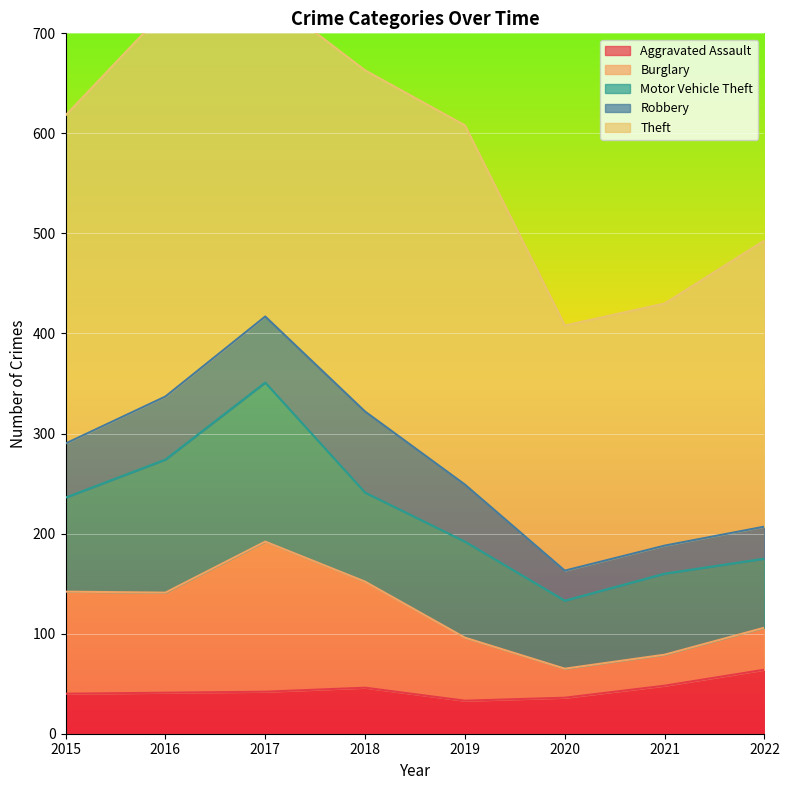

True or false: Theft and Robbery intersect in this chart.

False